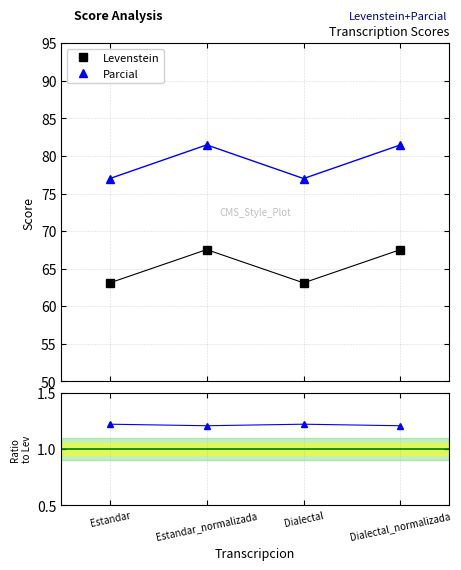

What is the average value of the Parcial series?

79.2